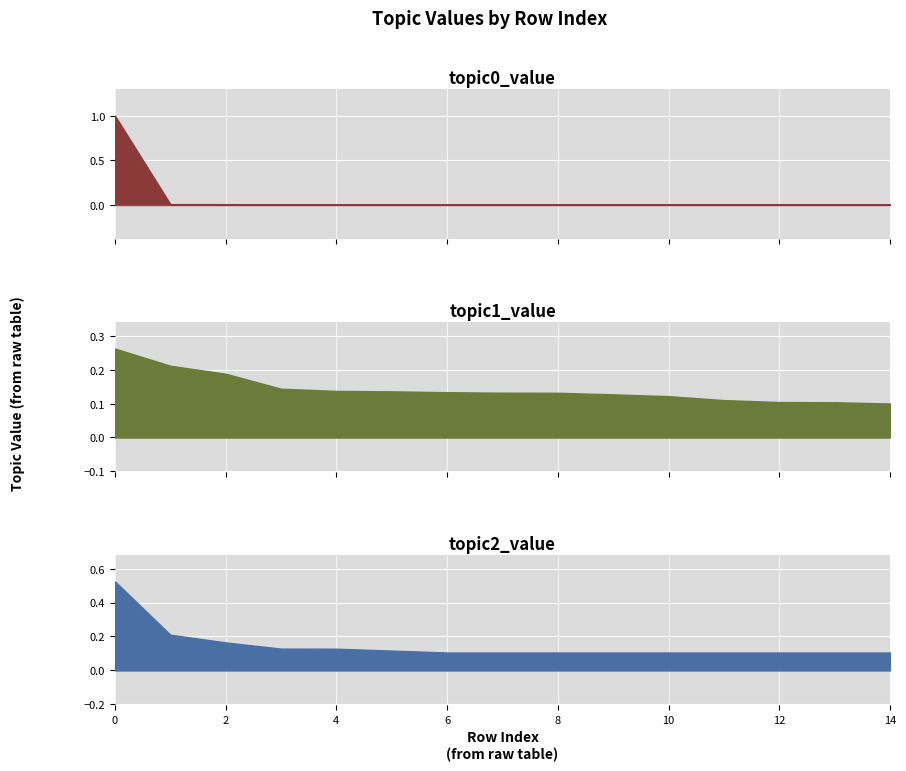

What is the maximum value shown in the chart?

1.0